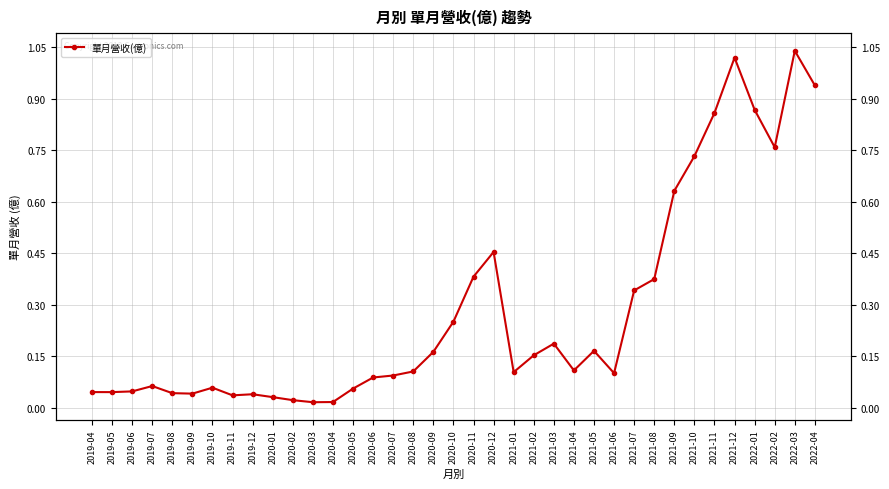

Rank the categories by value from highest to lowest.

2022-03, 2021-12, 2022-04, 2022-01, 2021-11, 2022-02, 2021-10, 2021-09, 2020-12, 2020-11, 2021-08, 2021-07, 2020-10, 2021-03, 2021-05, 2020-09, 2021-02, 2021-04, 2020-08, 2021-01, 2021-06, 2020-07, 2020-06, 2019-07, 2019-10, 2020-05, 2019-06, 2019-04, 2019-05, 2019-08, 2019-09, 2019-12, 2019-11, 2020-01, 2020-02, 2020-04, 2020-03